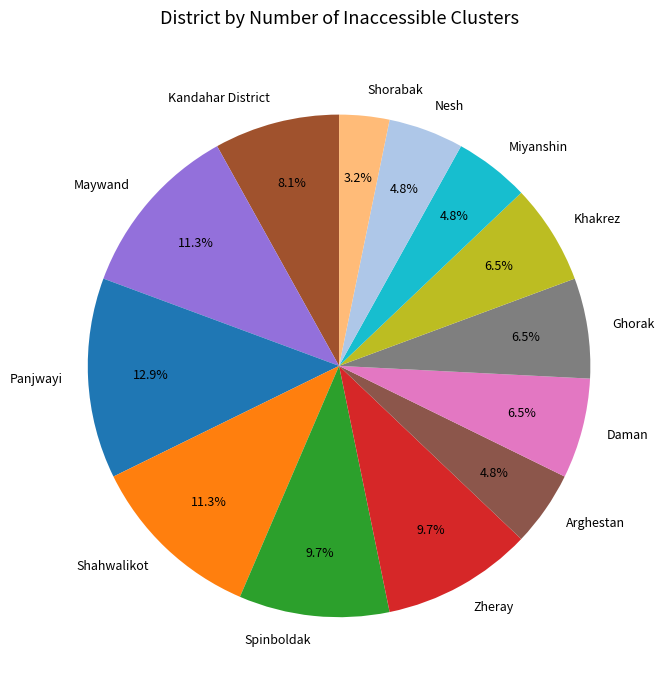

To the nearest percent, what percentage of the pie is Zheray?

10%